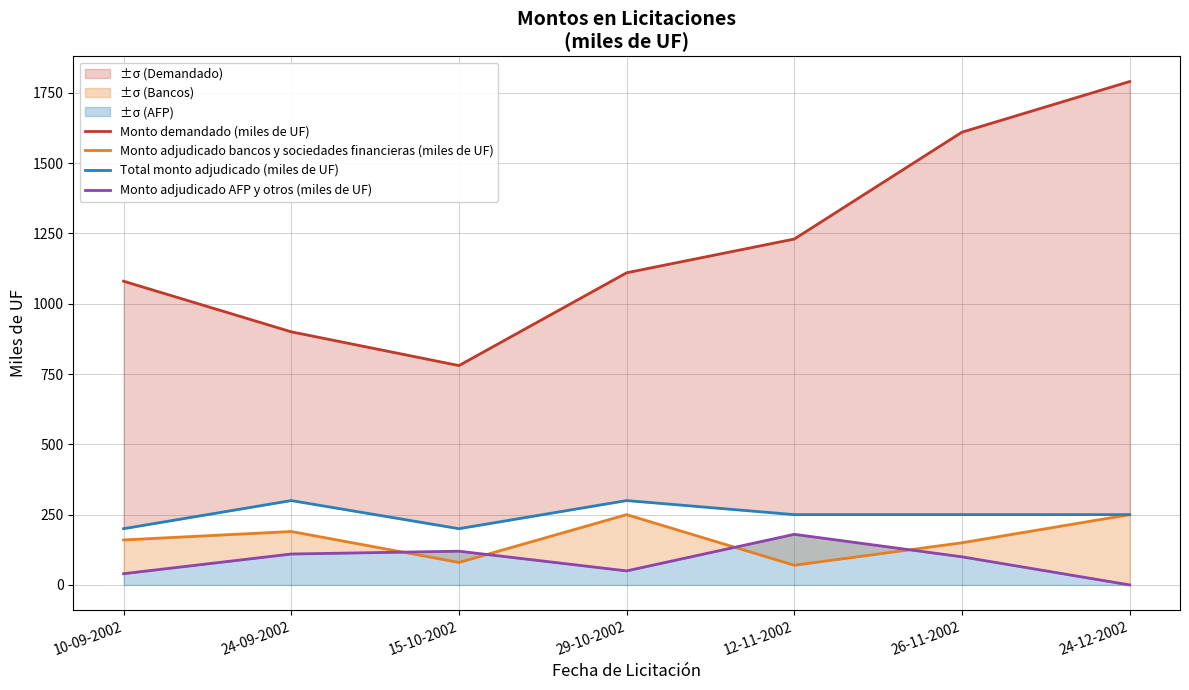

Reading left to right, what are all the values shown in this chart?

Monto demandado (miles de UF): 1080	900	780	1110	1230	1610	1790
Monto adjudicado bancos y sociedades financieras (miles de UF): 160	190	80	250	70	150	250
Total monto adjudicado (miles de UF): 200	300	200	300	250	250	250
Monto adjudicado AFP y otros (miles de UF): 40	110	120	50	180	100	0